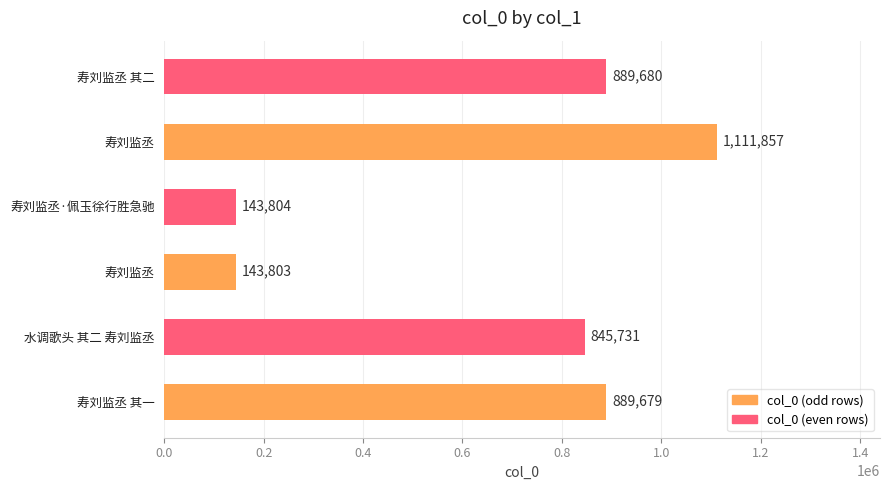

How many data points are less than 889679?

3